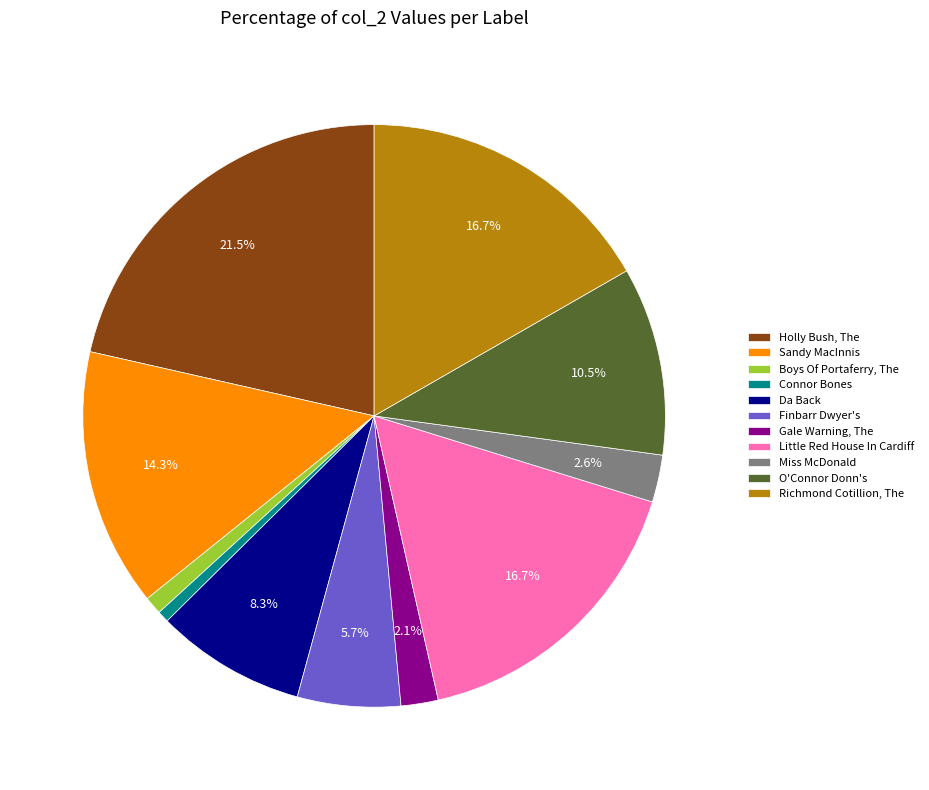

Which category has the biggest portion of the pie?

Holly Bush, The